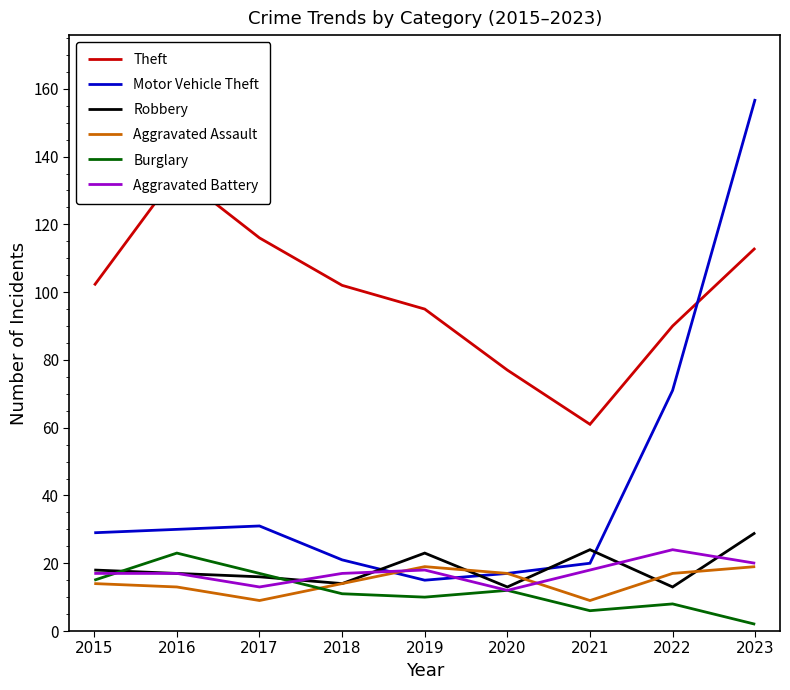

At how many categories does at least one series exceed 112?

3